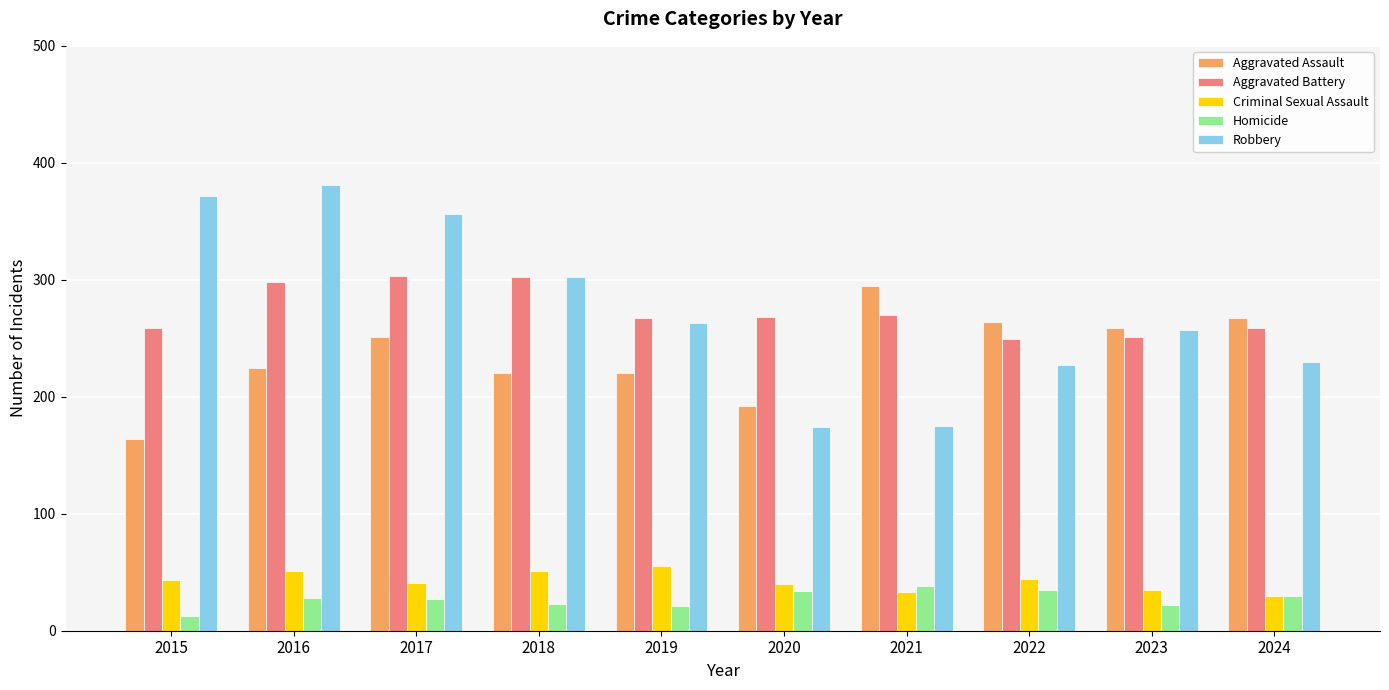

How many groups of bars are there?

10